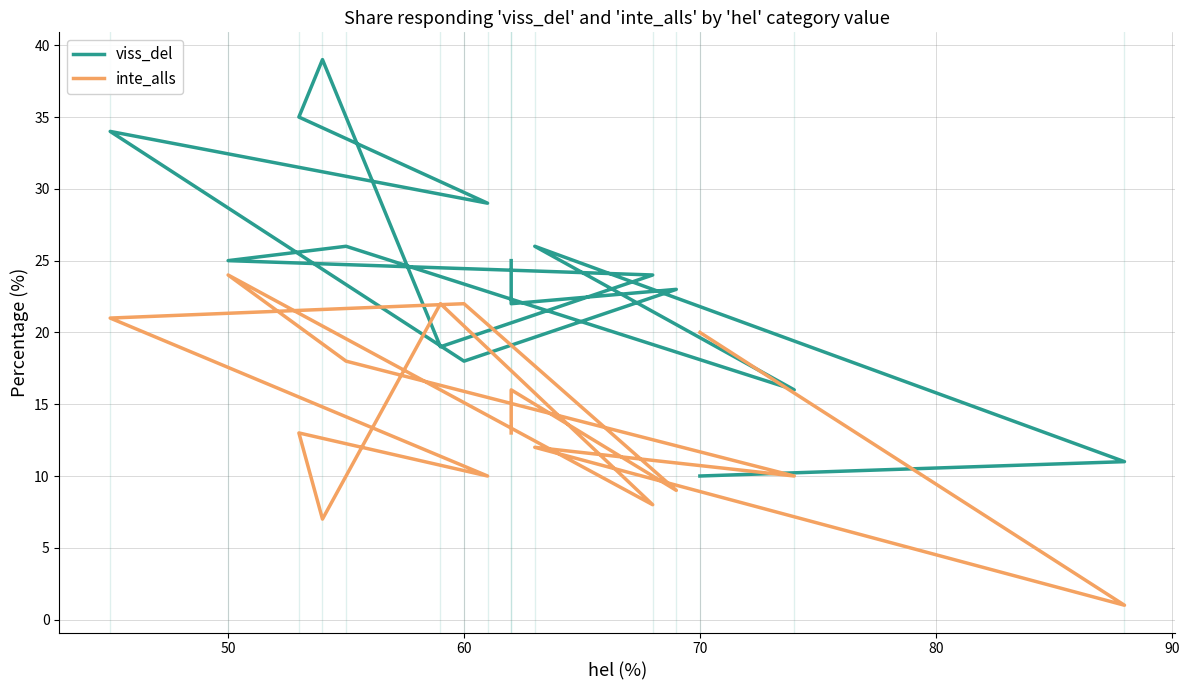

What is the maximum value shown in the chart?

39